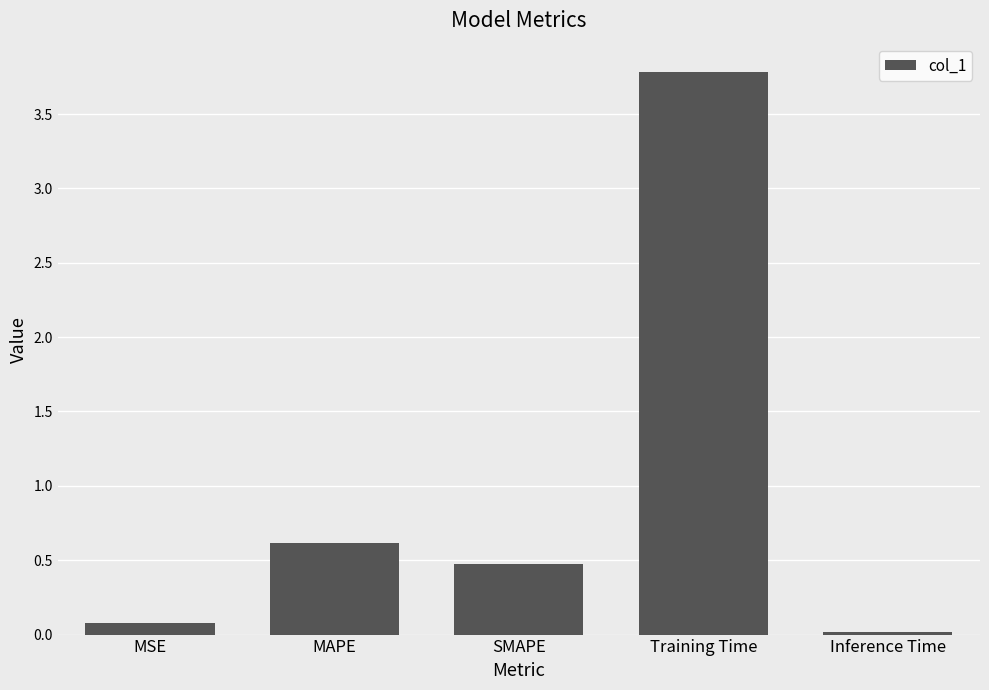

What is the label of the 1st bar from the right?

Inference Time